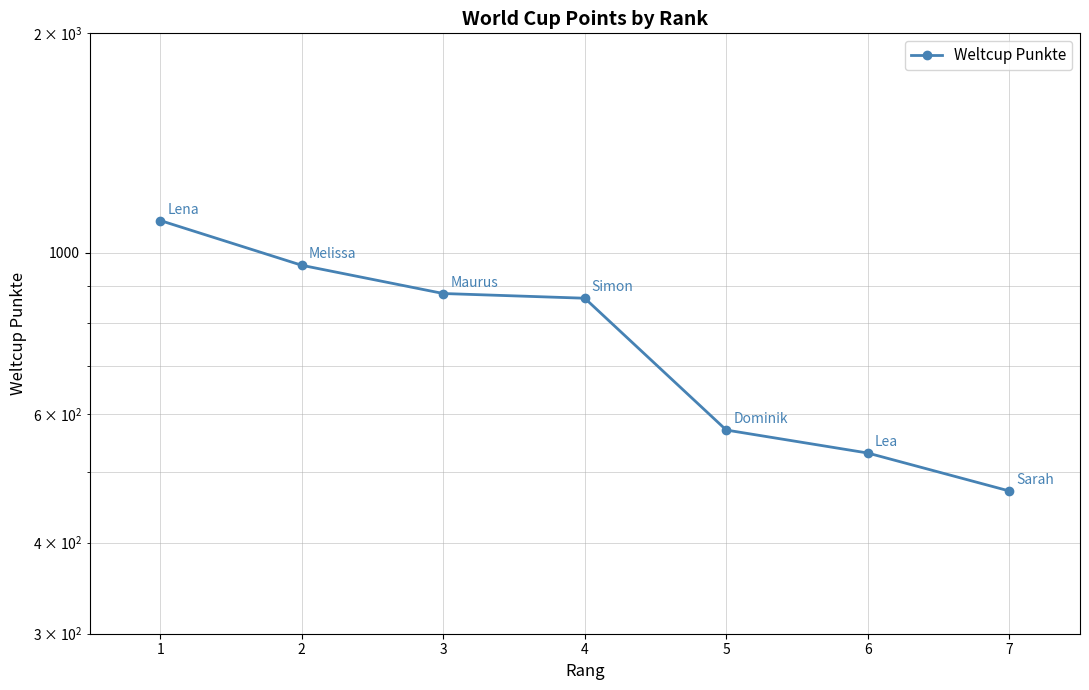

What is the sum of all values?

5386